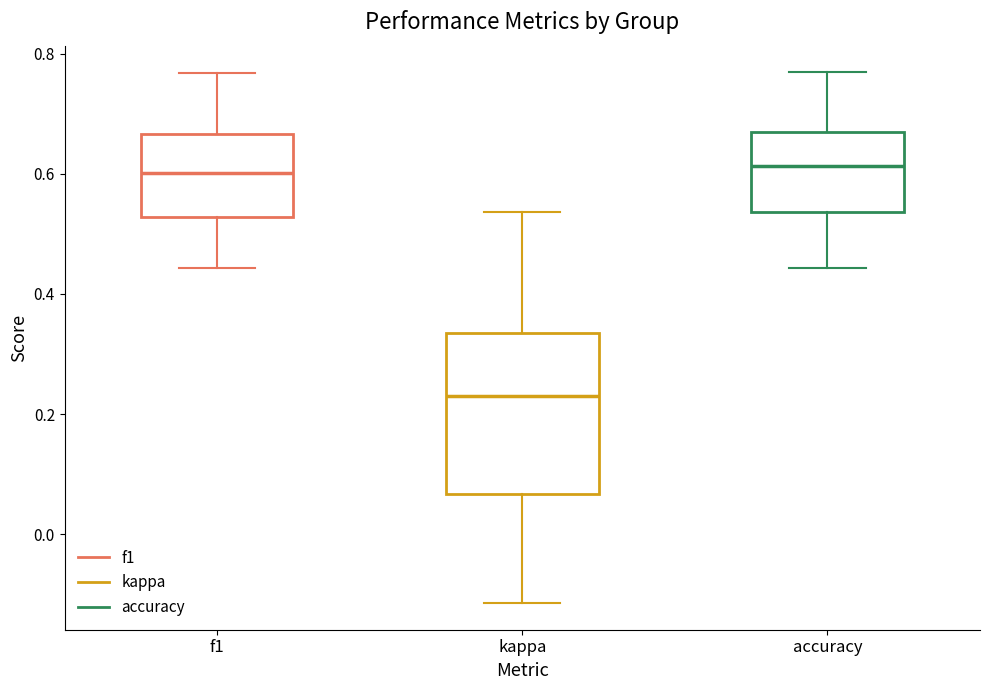

Which box's median line is the lowest?

kappa